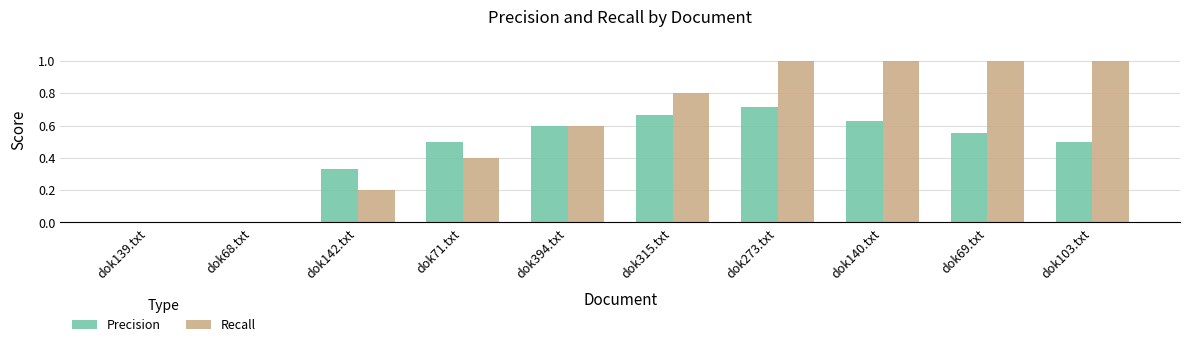

Is it true that Precision equals 0.6 at dok140.txt?

True